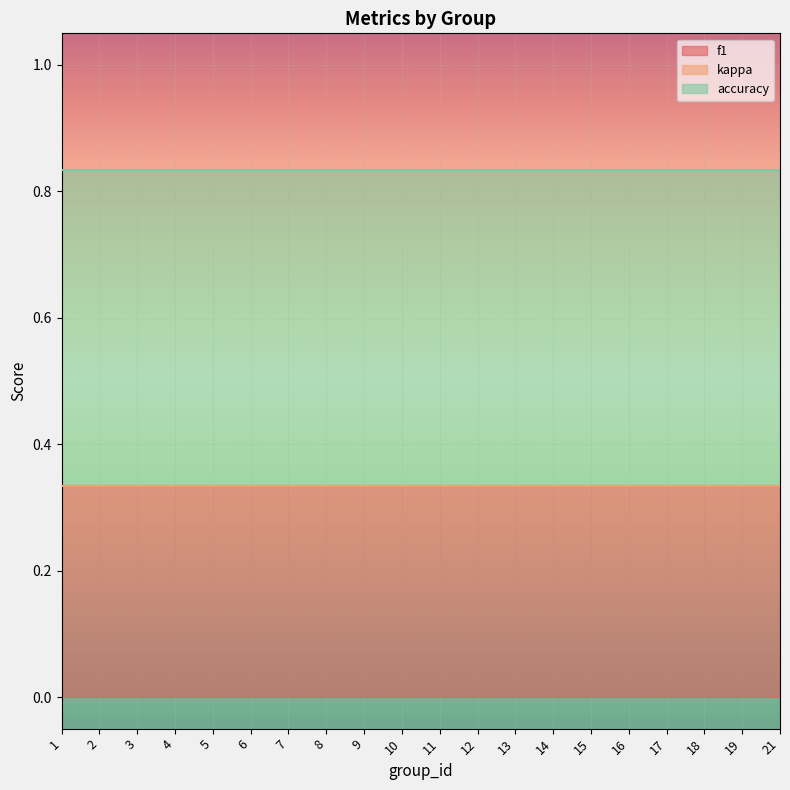

True or false: kappa has more than 2 interior local peaks.

False